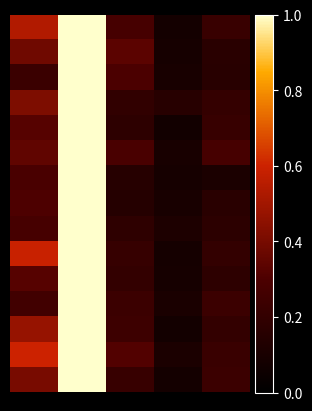

At how many categories does at least one series exceed 0?

5